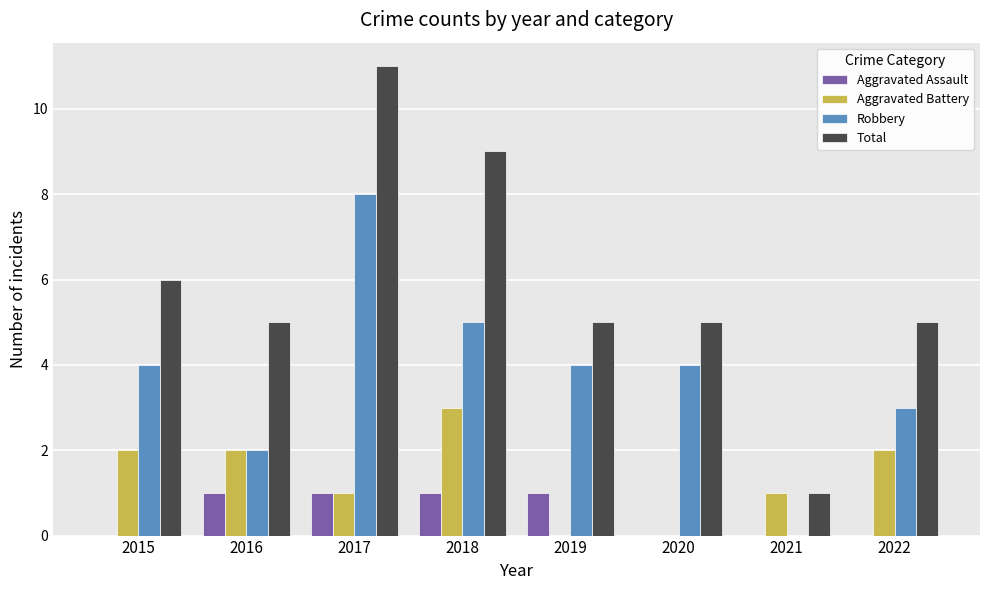

What is the difference between the Aggravated Assault values at 2019 and 2020?

1